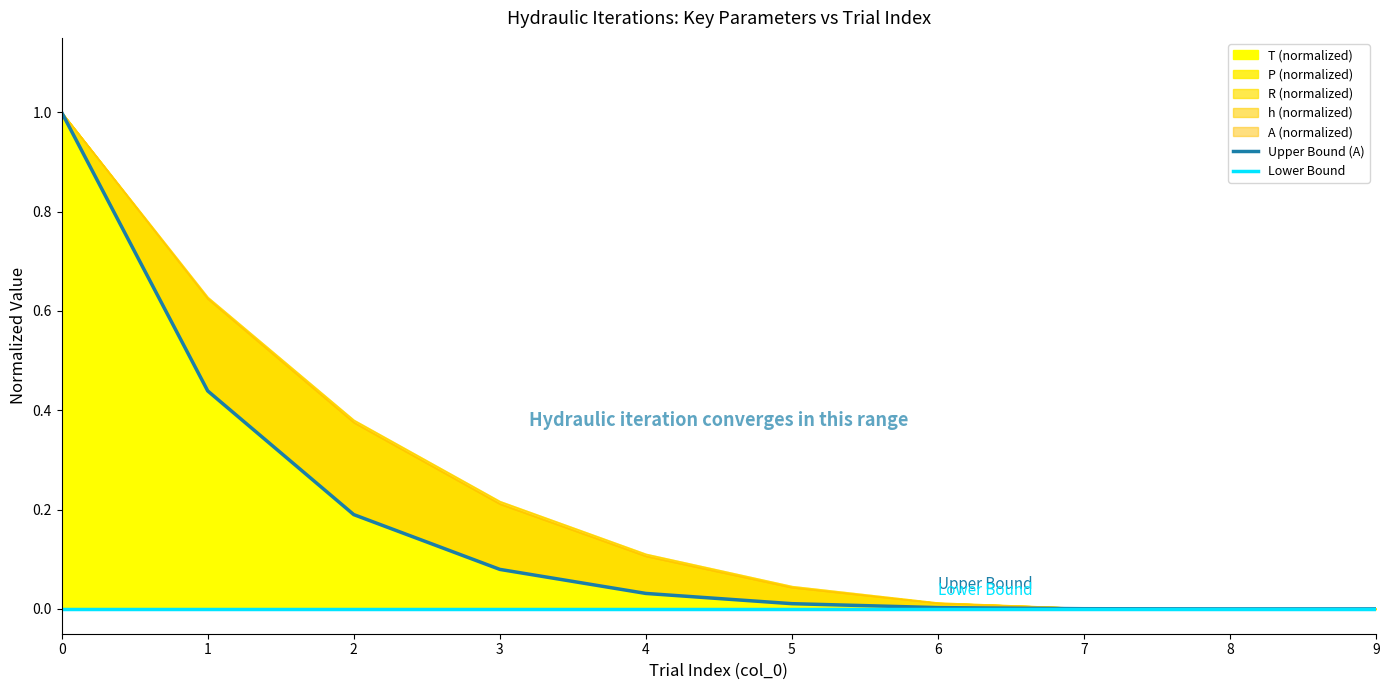

Reading left to right, list all the values displayed in this chart.

Upper Bound (A): 1.0	0.4	0.2	0.1	0.0	0.0	0.0	0.0	0.0	0.0
Lower Bound: 0.0	0.0	0.0	0.0	0.0	0.0	0.0	0.0	0.0	0.0